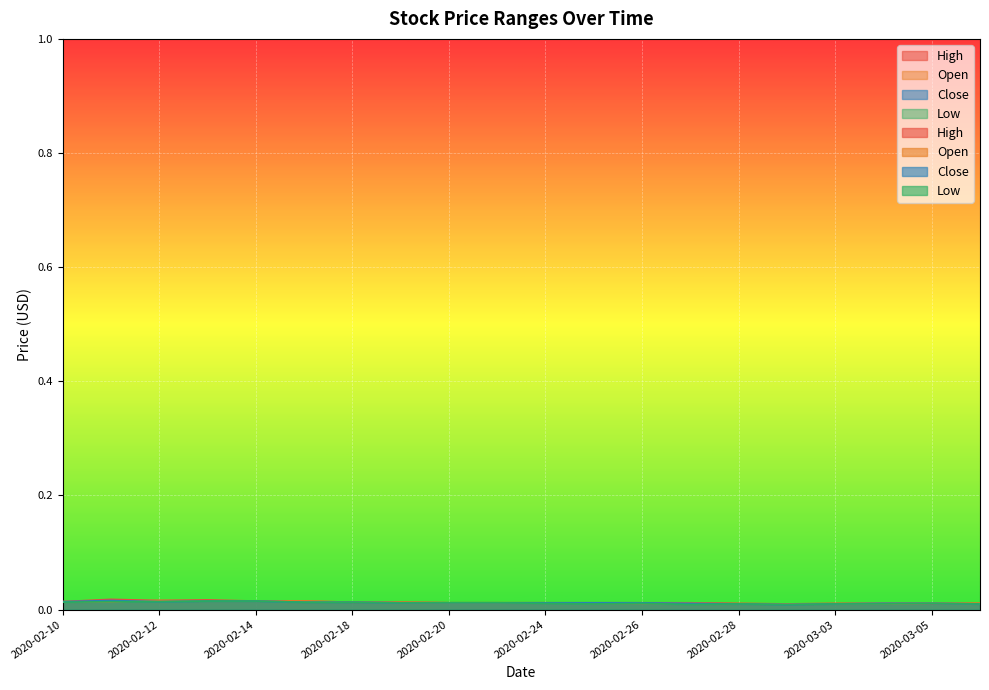

Is the value of Open at 2020-03-05 greater than the value of Close at 2020-02-13?

No